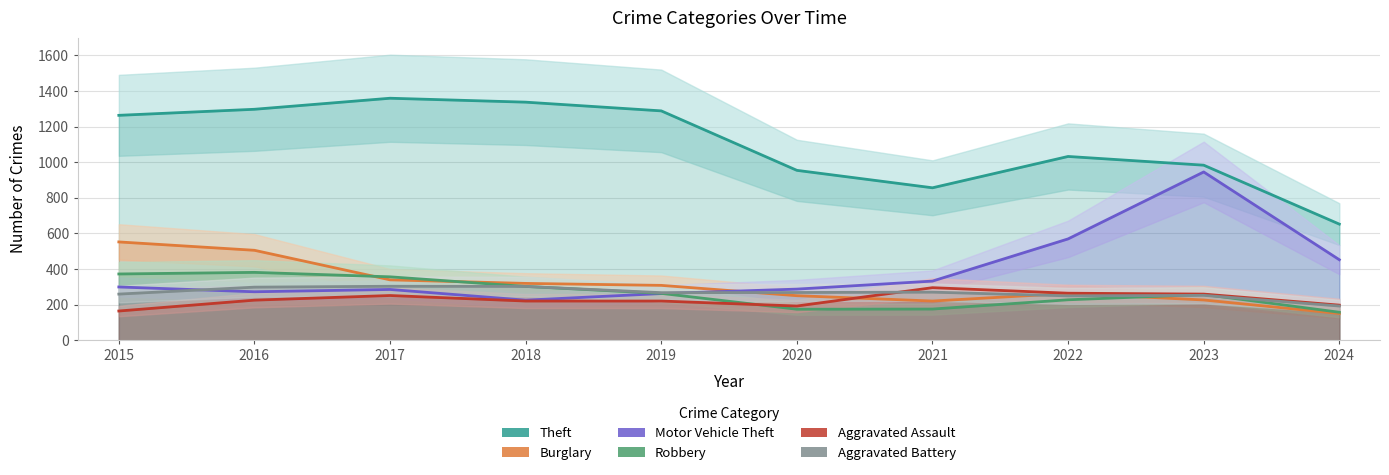

In Motor Vehicle Theft, how many points are lower than both neighbors (excluding endpoints)?

2